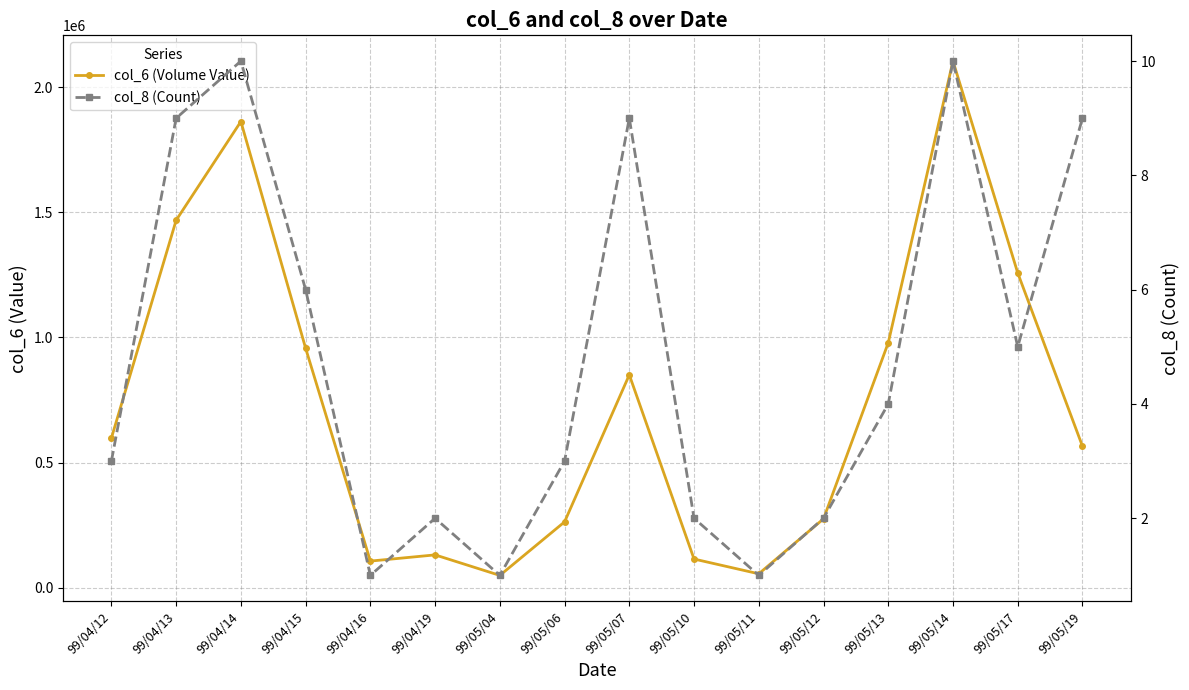

Reading left to right, transcribe all the data shown in this chart.

col_6 (Volume Value): 99/04/12=597920	99/04/13=1468690	99/04/14=1863380	99/04/15=957140	99/04/16=106000	99/04/19=130800	99/05/04=48800	99/05/06=262800	99/05/07=850600	99/05/10=114200	99/05/11=55200	99/05/12=275000	99/05/13=978880	99/05/14=2105160	99/05/17=1258000	99/05/19=565200
col_8 (Count): 99/04/12=3	99/04/13=9	99/04/14=10	99/04/15=6	99/04/16=1	99/04/19=2	99/05/04=1	99/05/06=3	99/05/07=9	99/05/10=2	99/05/11=1	99/05/12=2	99/05/13=4	99/05/14=10	99/05/17=5	99/05/19=9